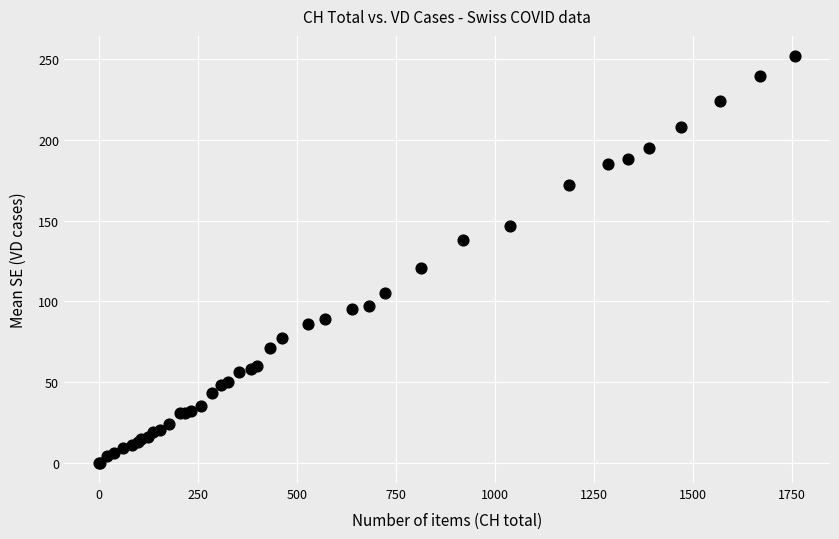

What Y value in the scatter plot is closest to 126?

121